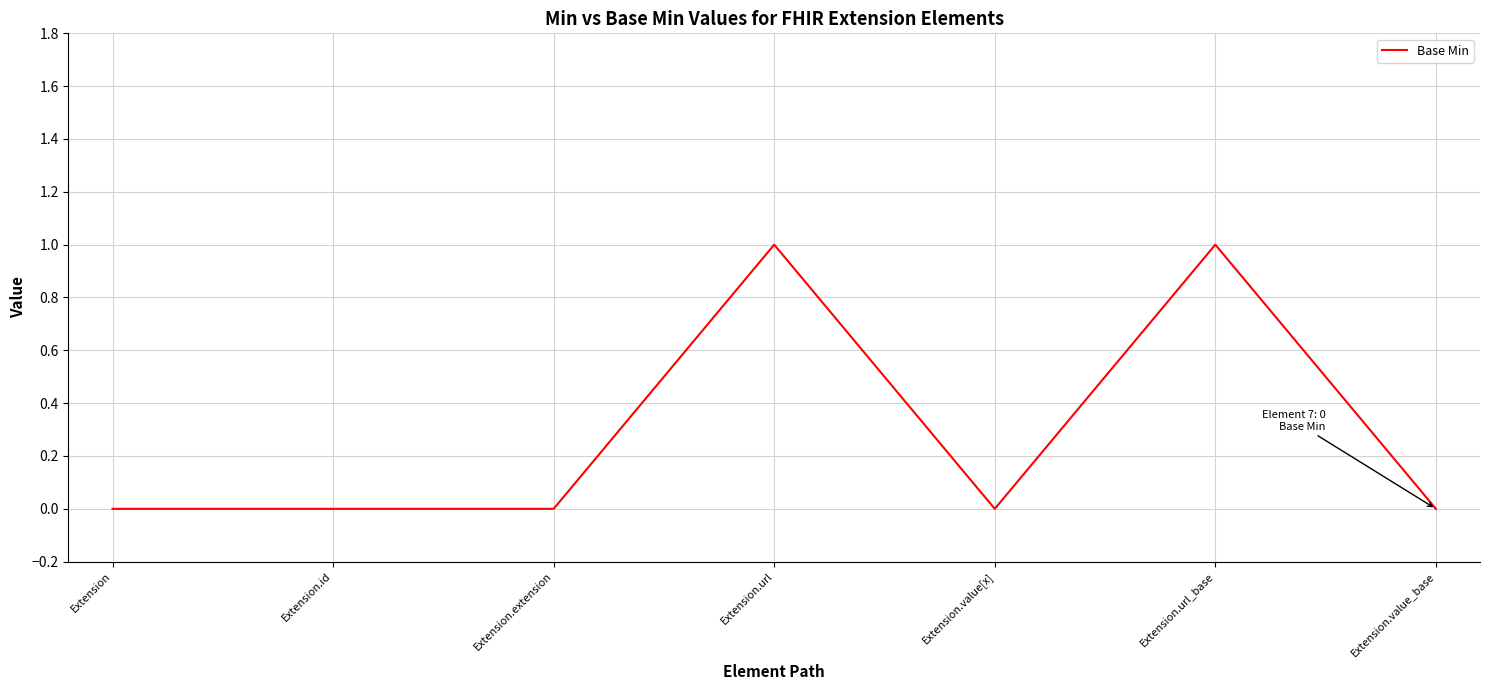

How many categories are shown in the chart?

7